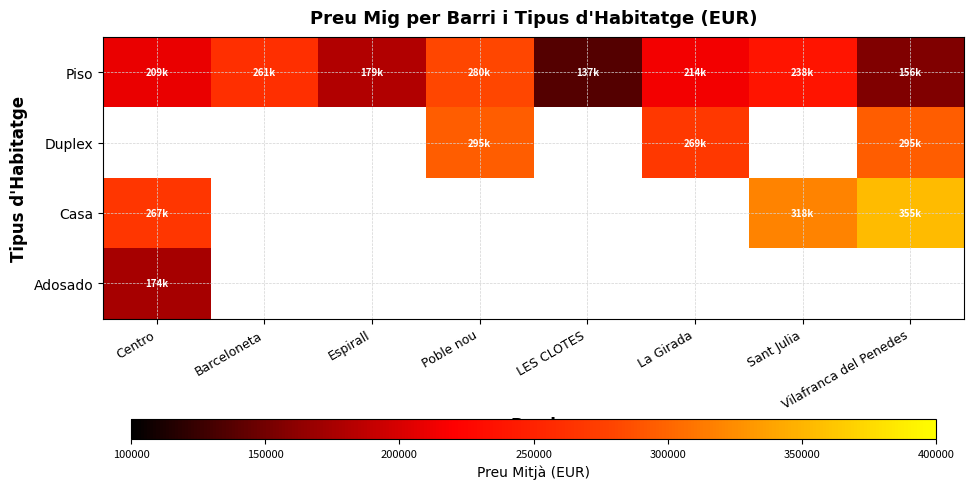

Which series has the widest spread of values?

Piso